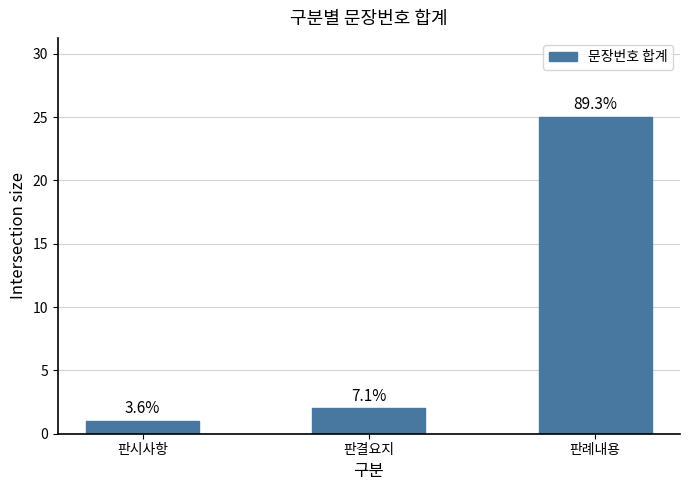

Does the chart contain any negative values?

No